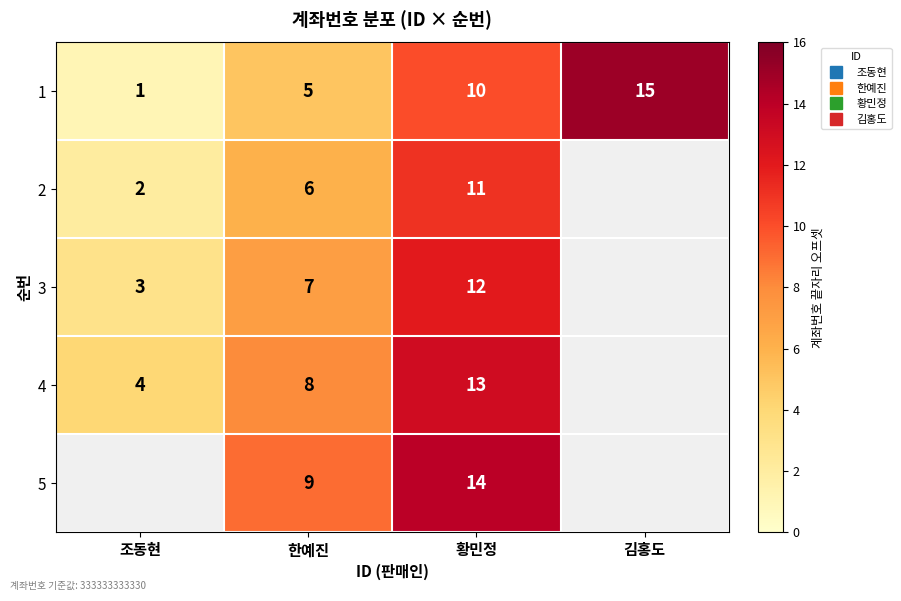

How many data points does each series have?

4